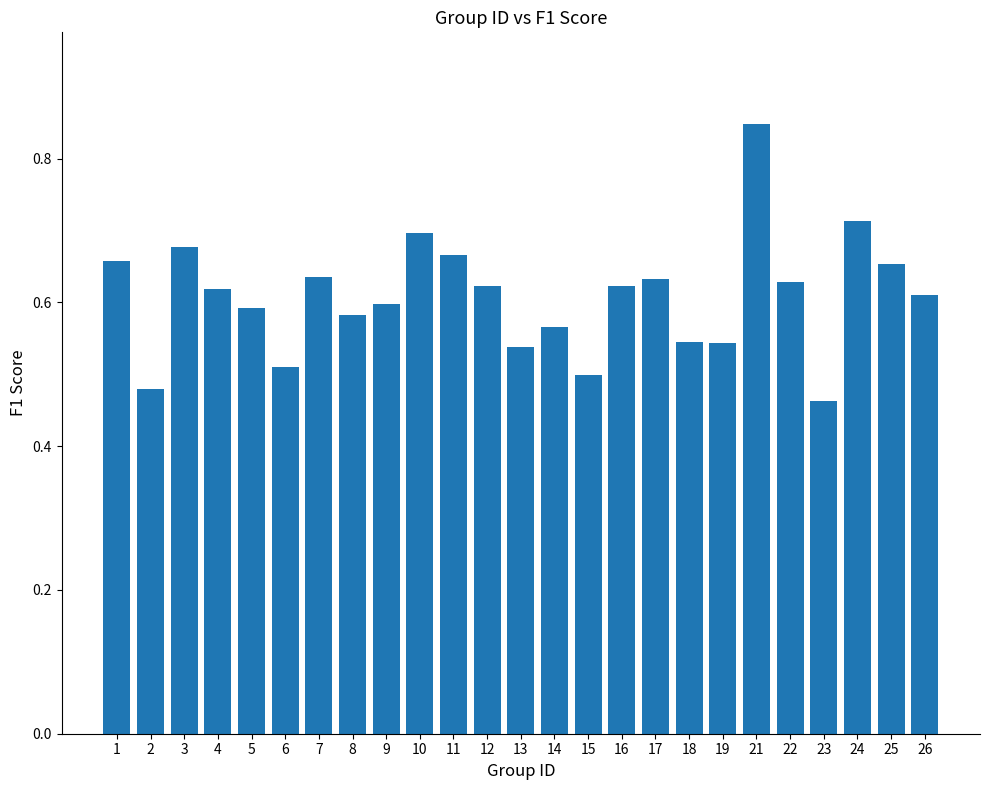

What is the sum of the values at 12 and 9?

1.2